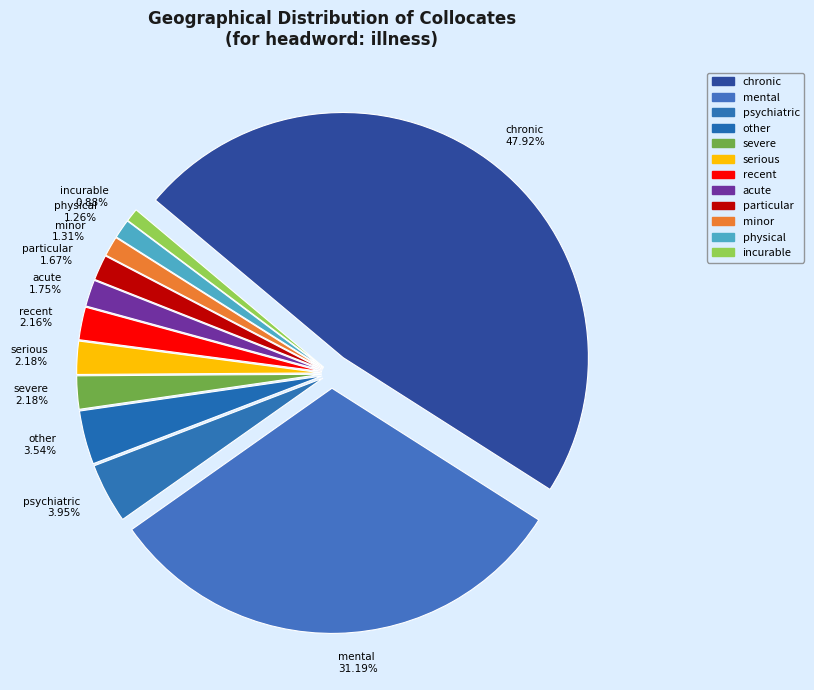

What percentage is NOT represented by other?

96.5%